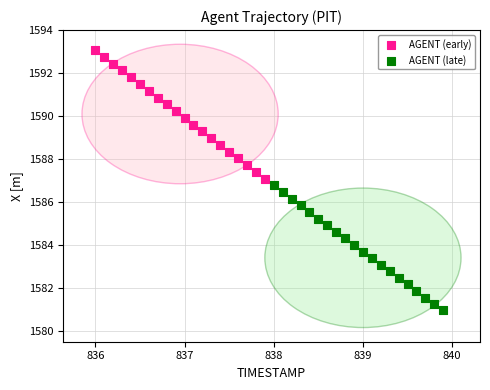

Which series has the largest Y range (max minus min)?

AGENT (early)